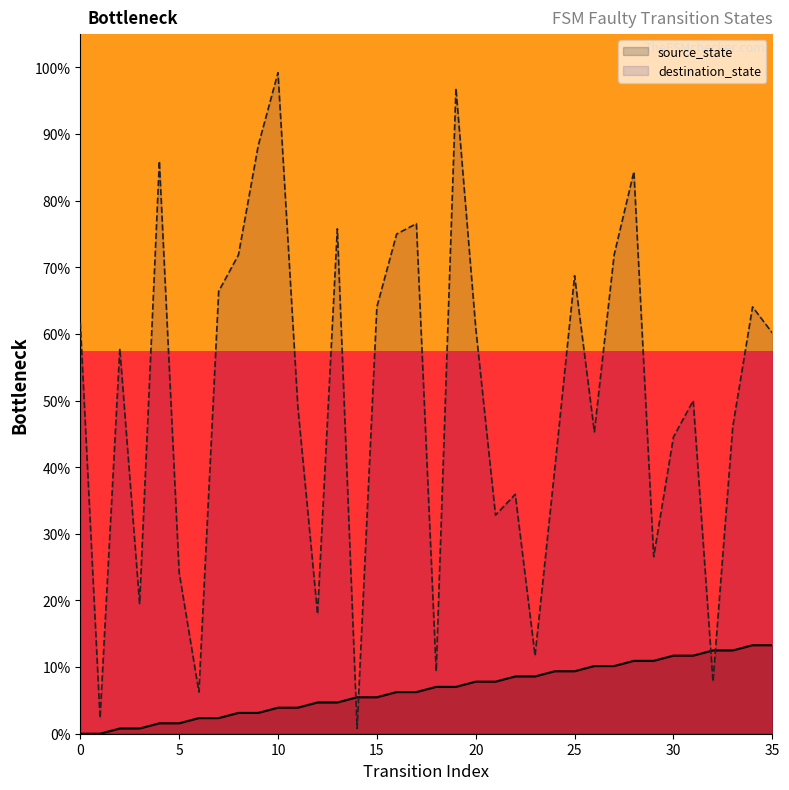

How many lines are shown in the chart?

2